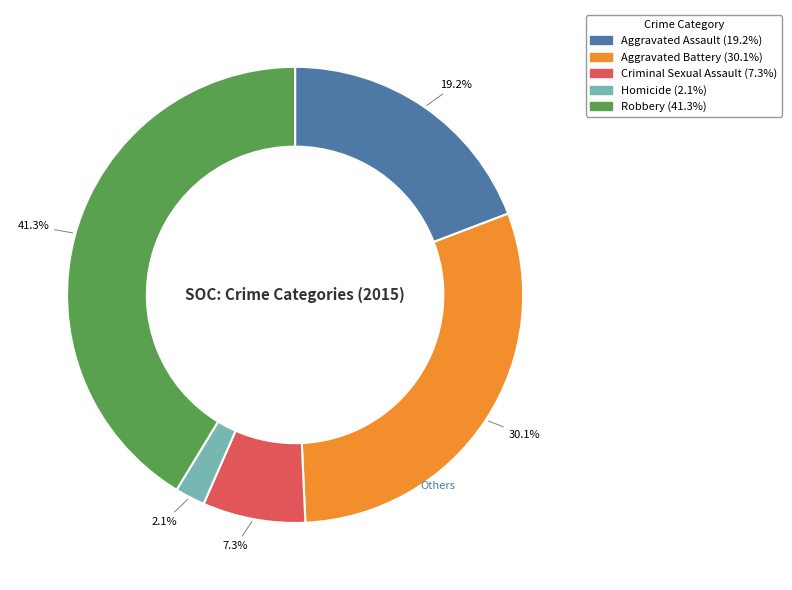

What percentage is NOT represented by Robbery?

58.7%